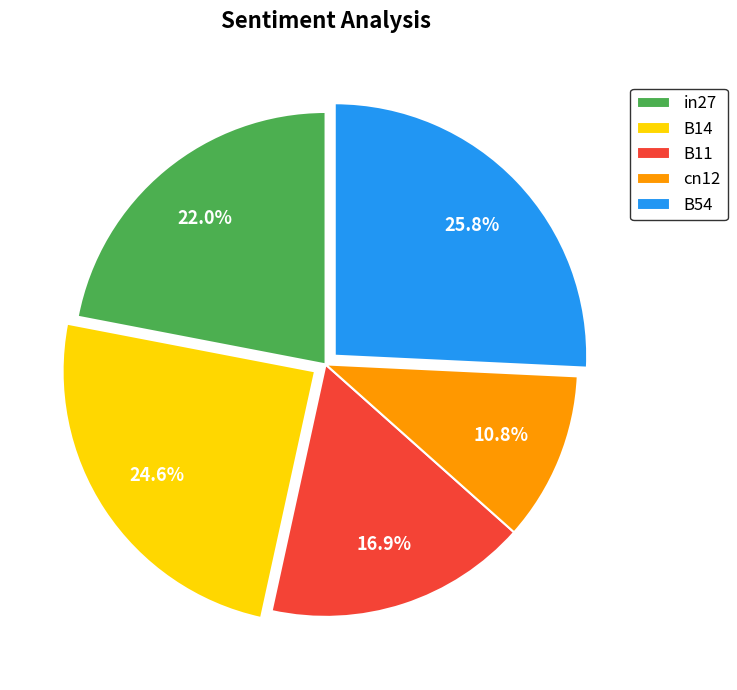

True or false: B11 accounts for 17% of the total.

True